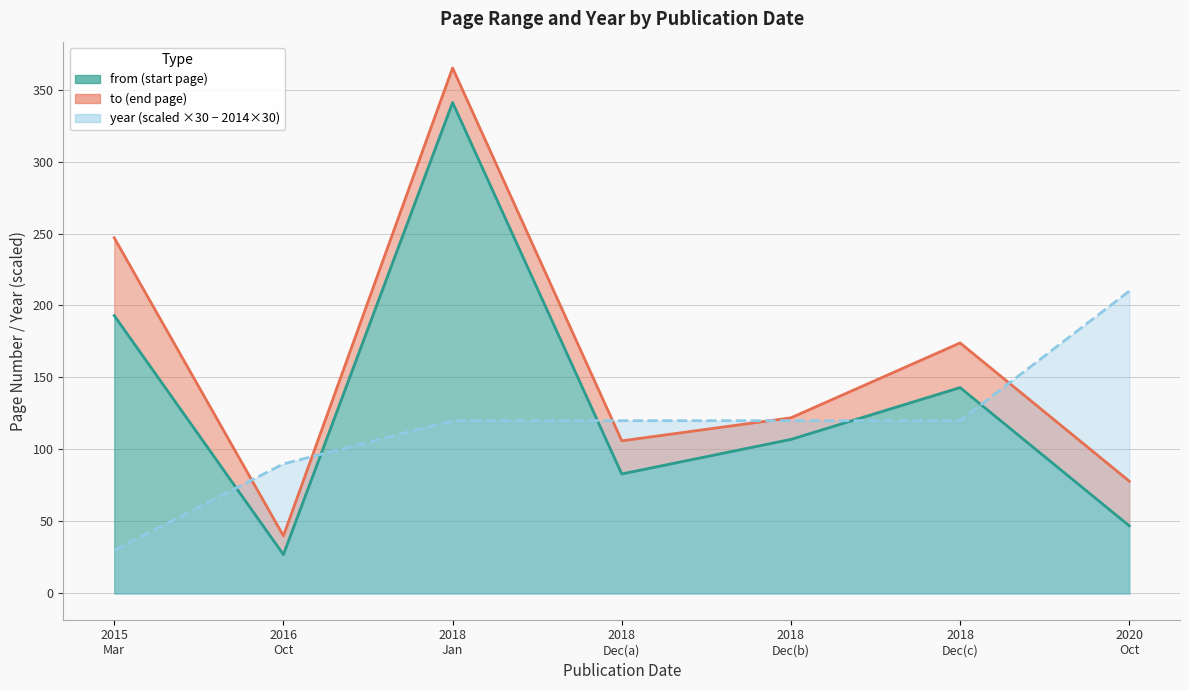

Which category has the highest value across all series?

2018 Jan